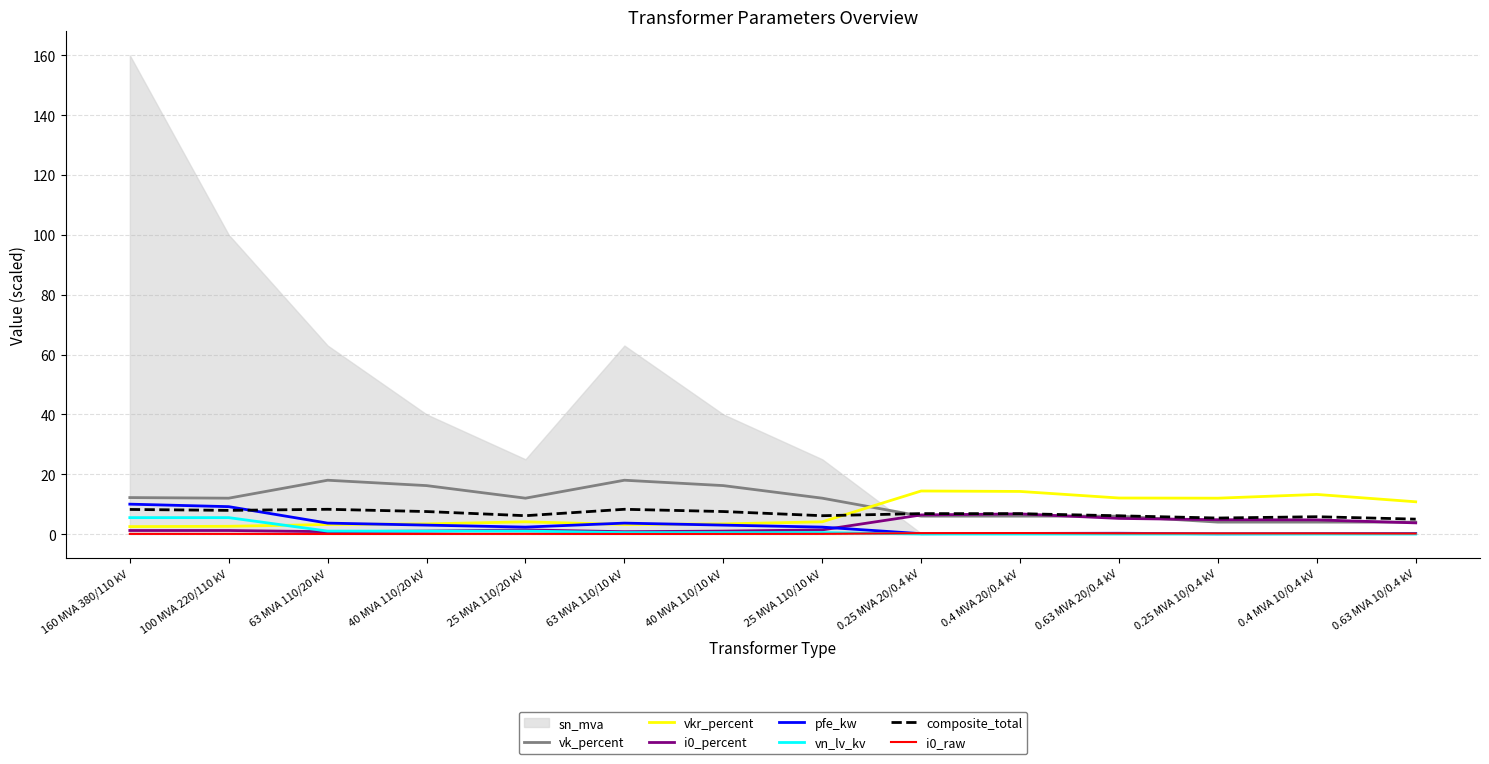

Is it true that vkr_percent equals 3.3 at 160 MVA 380/110 kV?

False